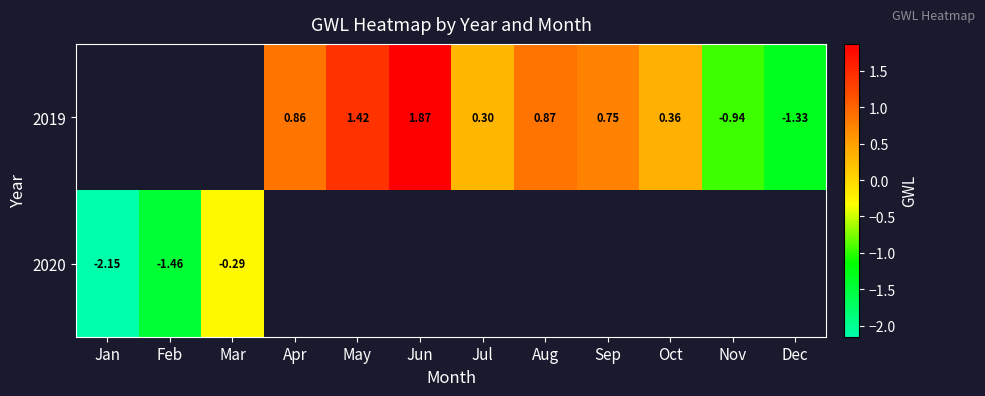

How many data points in 2019 are less than 0?

2